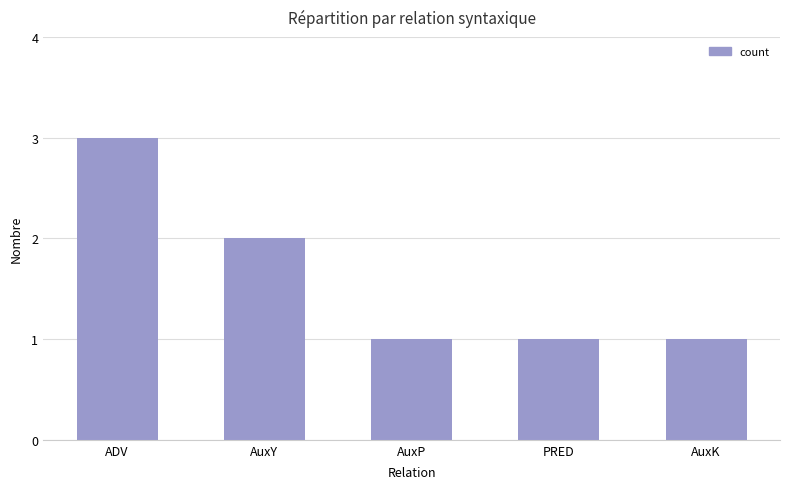

Reading left to right, transcribe all the data shown in this chart.

ADV=3	AuxY=2	AuxP=1	PRED=1	AuxK=1